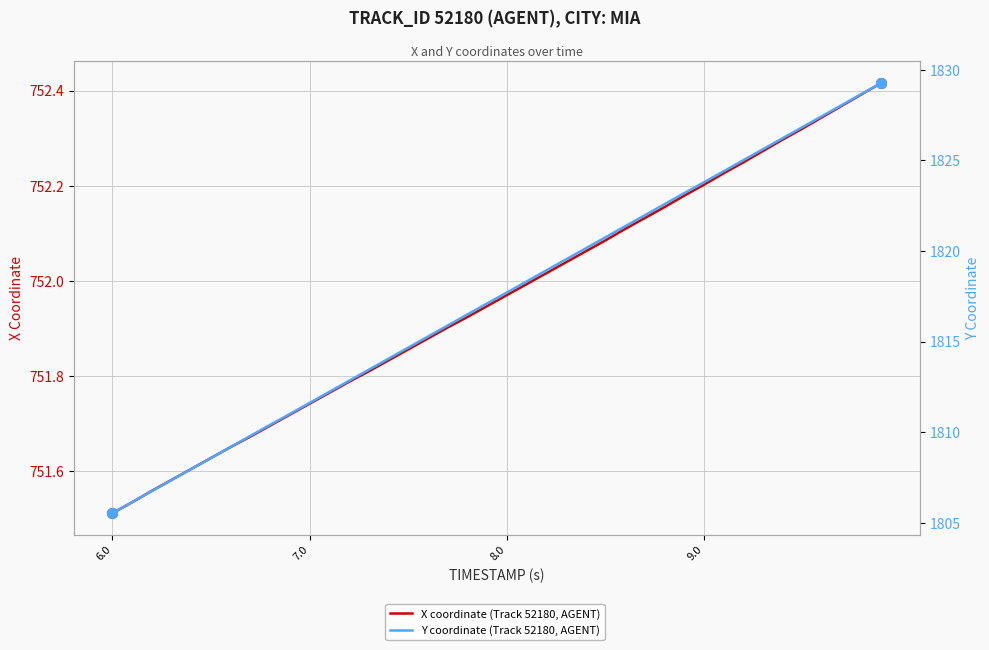

Is the value of Y coordinate (Track 52180, AGENT) at 6 greater than the value of X coordinate (Track 52180, AGENT) at 33?

Yes